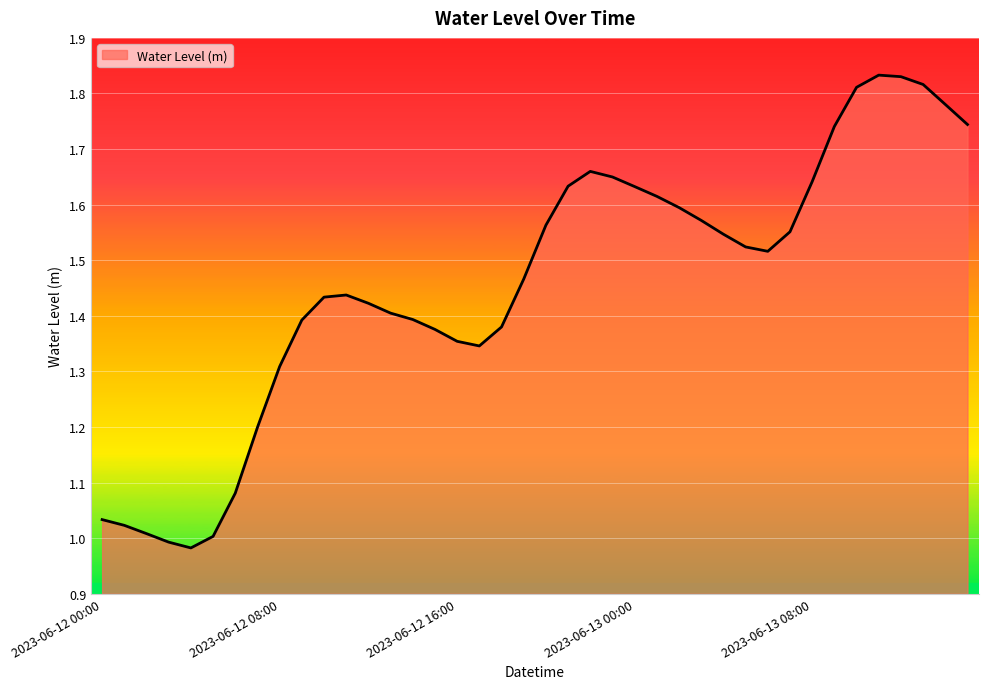

What is the difference between the maximum and minimum values?

0.9